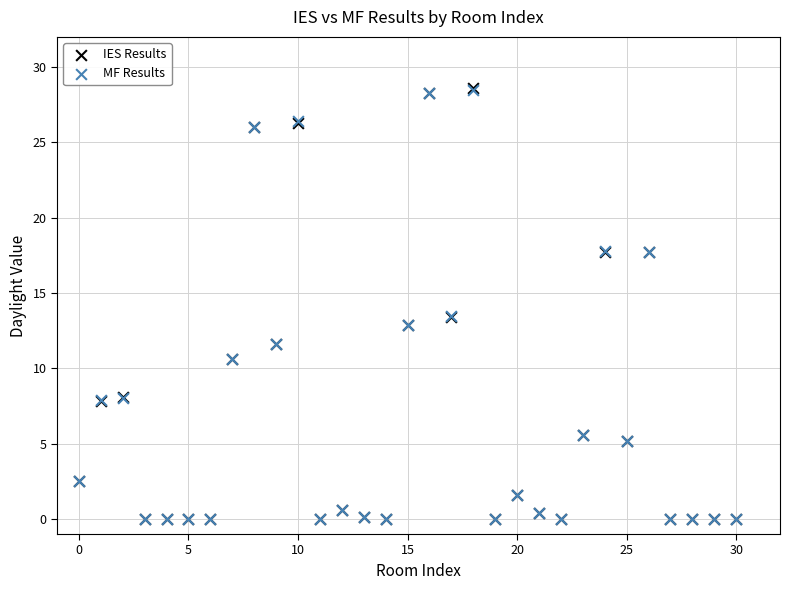

What are all the series names shown in the legend?

IES Results, MF Results